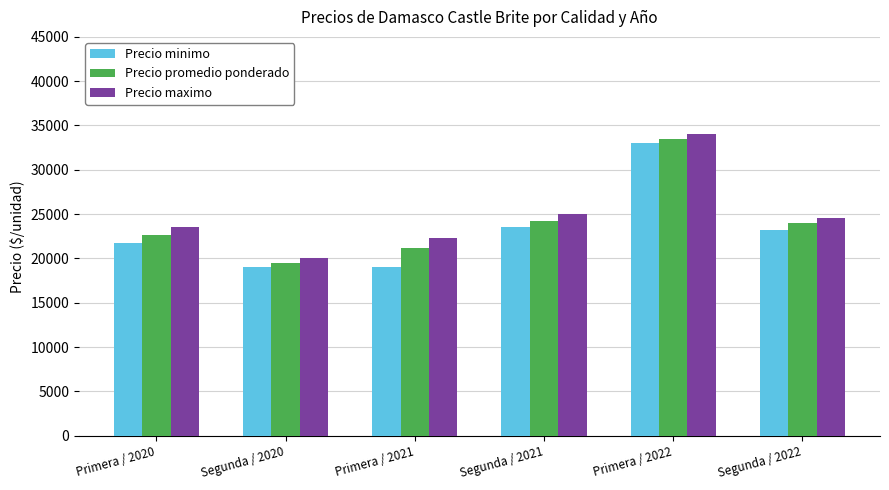

Reading right to left, what are all the values shown in this chart?

Precio minimo: Segunda / 2022=23200	Primera / 2022=33000	Segunda / 2021=23500	Primera / 2021=19000	Segunda / 2020=19000	Primera / 2020=21750
Precio promedio ponderado: Segunda / 2022=23945	Primera / 2022=33500	Segunda / 2021=24250	Primera / 2021=21166	Segunda / 2020=19500	Primera / 2020=22666
Precio maximo: Segunda / 2022=24600	Primera / 2022=34000	Segunda / 2021=25000	Primera / 2021=22333	Segunda / 2020=20000	Primera / 2020=23500